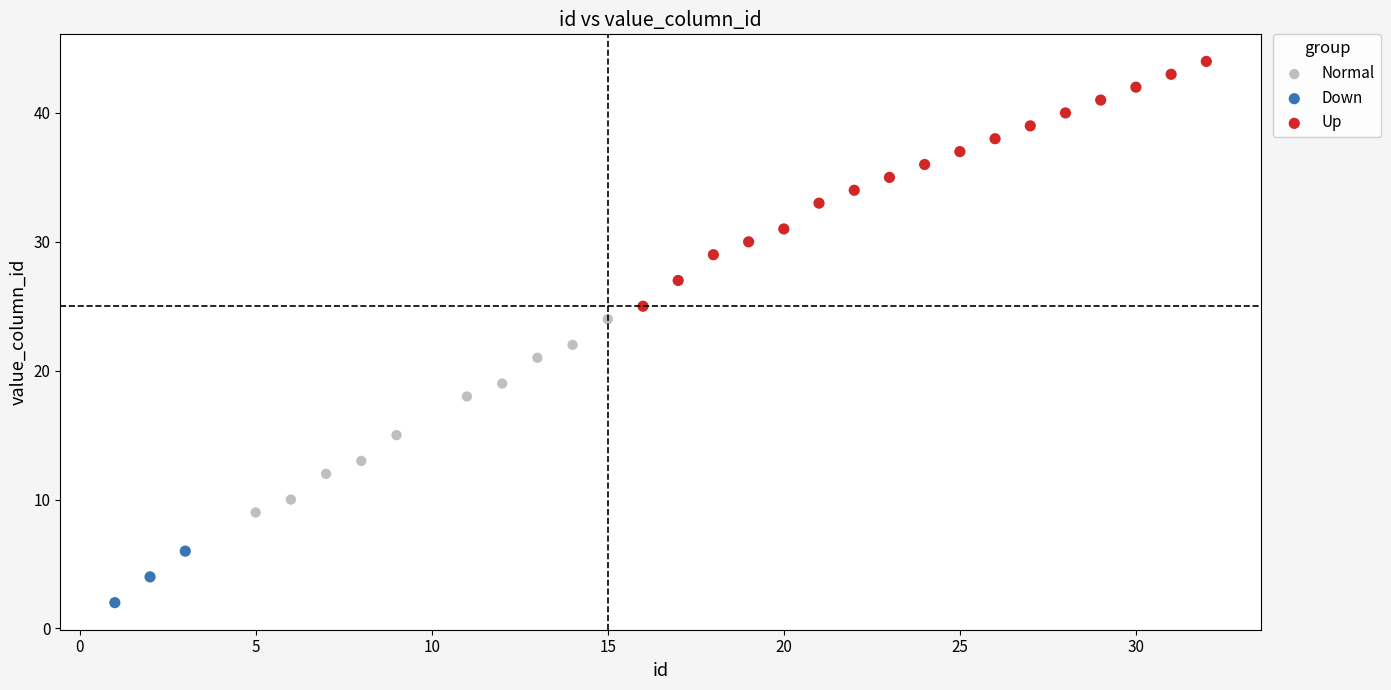

Which series reaches the maximum Y coordinate?

Up